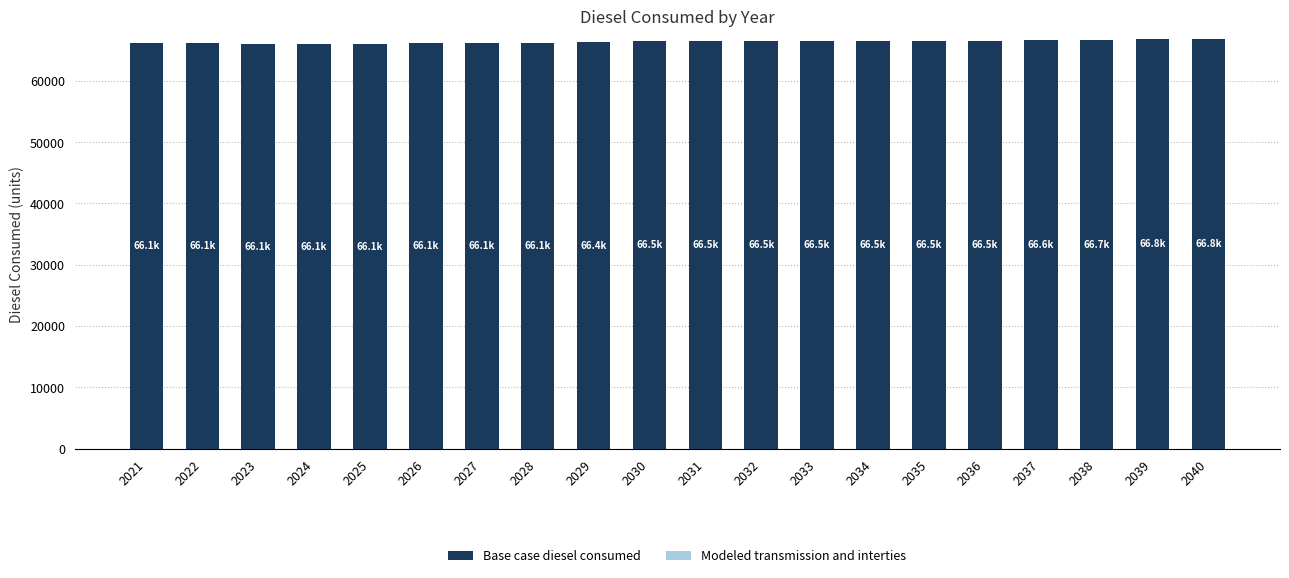

The value at 2027 is 44803.2. True or false?

False